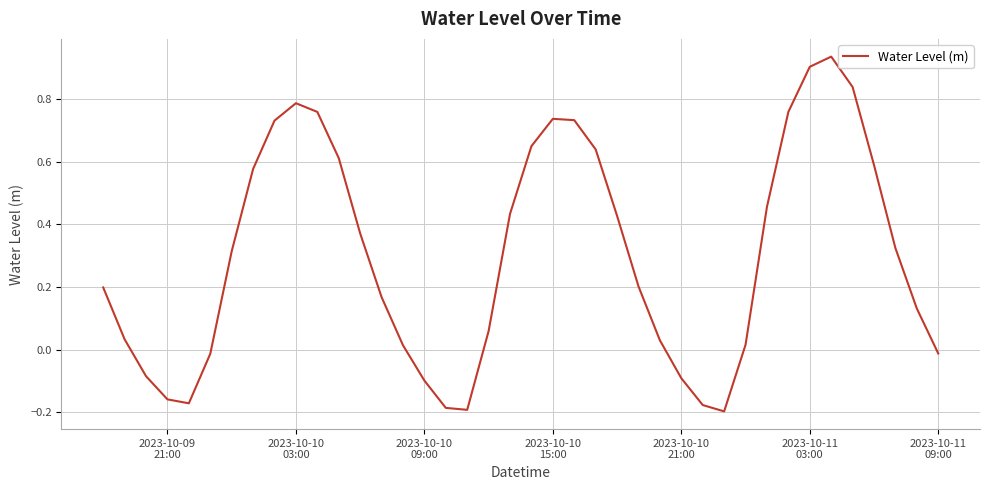

What is the difference between the maximum and minimum values?

1.1